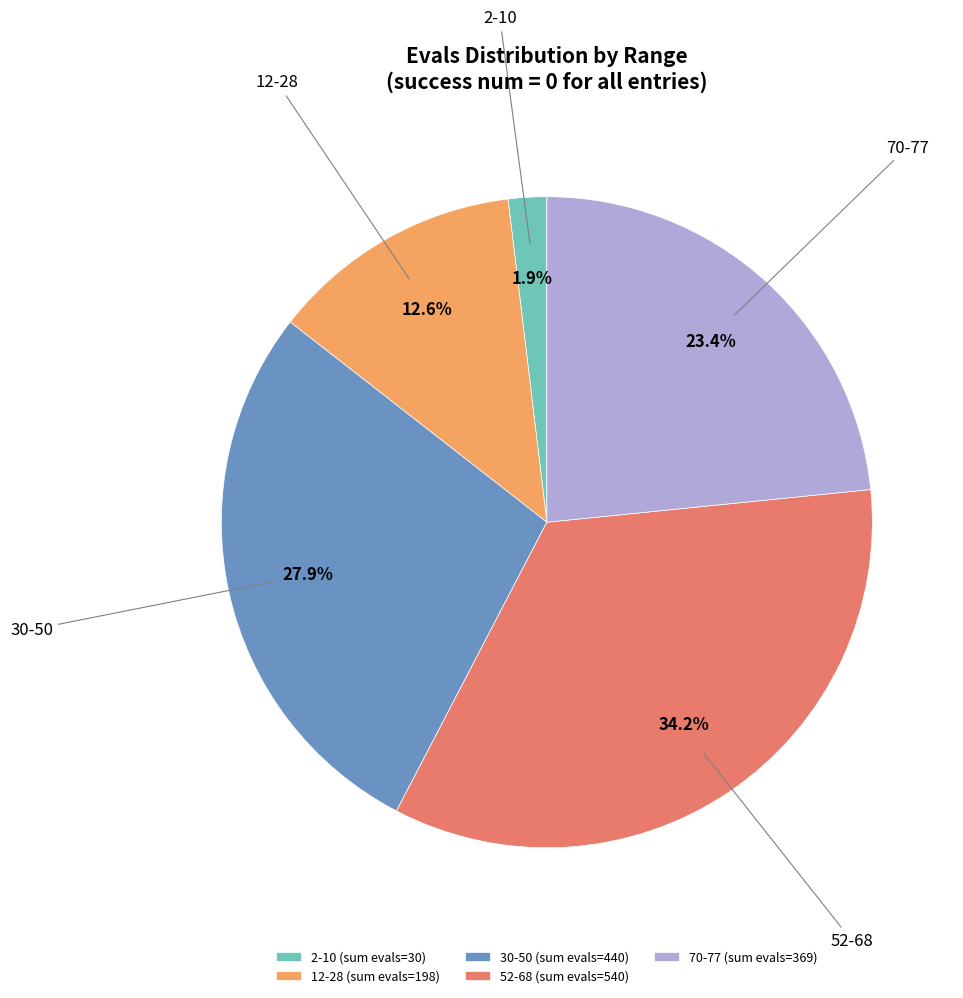

Between 12-28 and 70-77, which is larger?

70-77